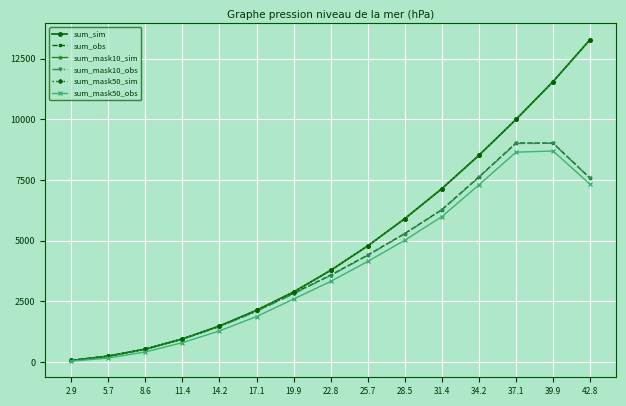

Which has a higher value, 34.2 or 37.1?

37.1